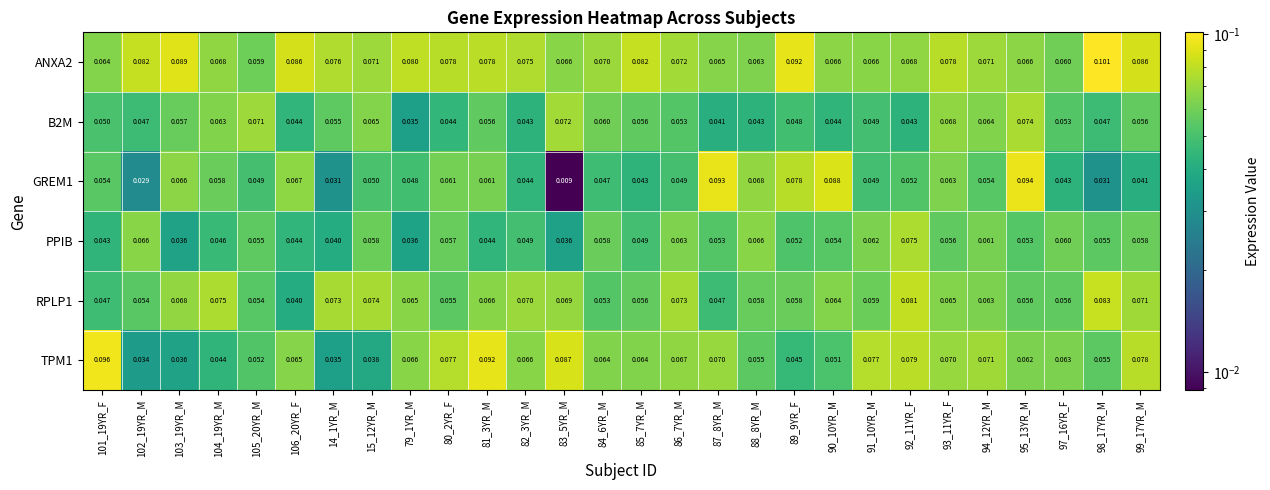

Is the value of GREM1 at 104_19YR_M greater than the value of PPIB at 90_10YR_M?

Yes